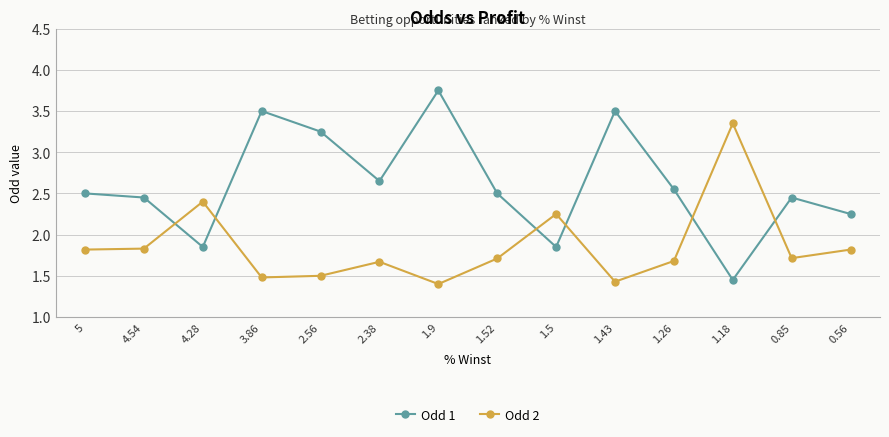

At 1.43, list the series in order from largest to smallest.

Odd 1, Odd 2